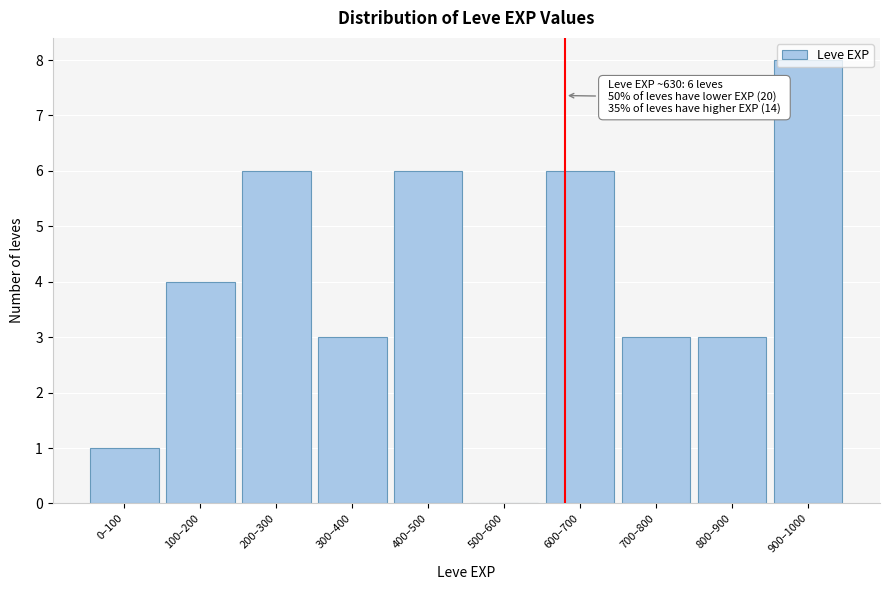

What is the sum of all values?

40